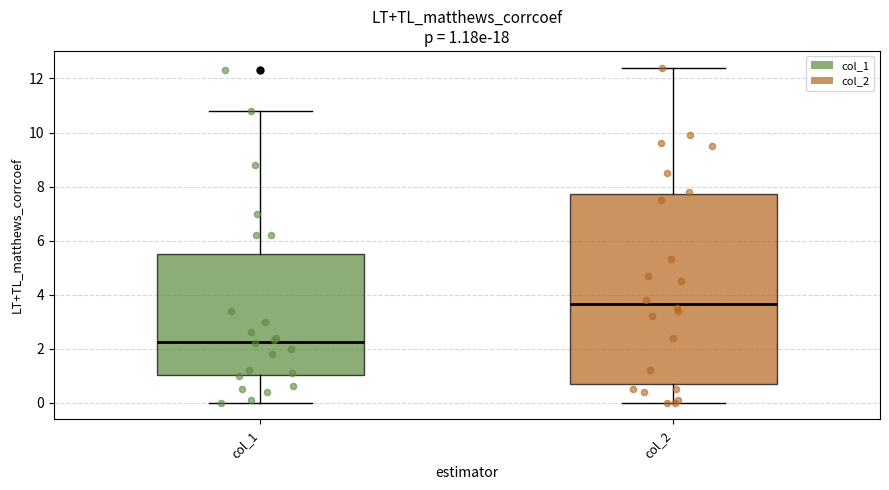

Which box's median line is the highest?

col_2